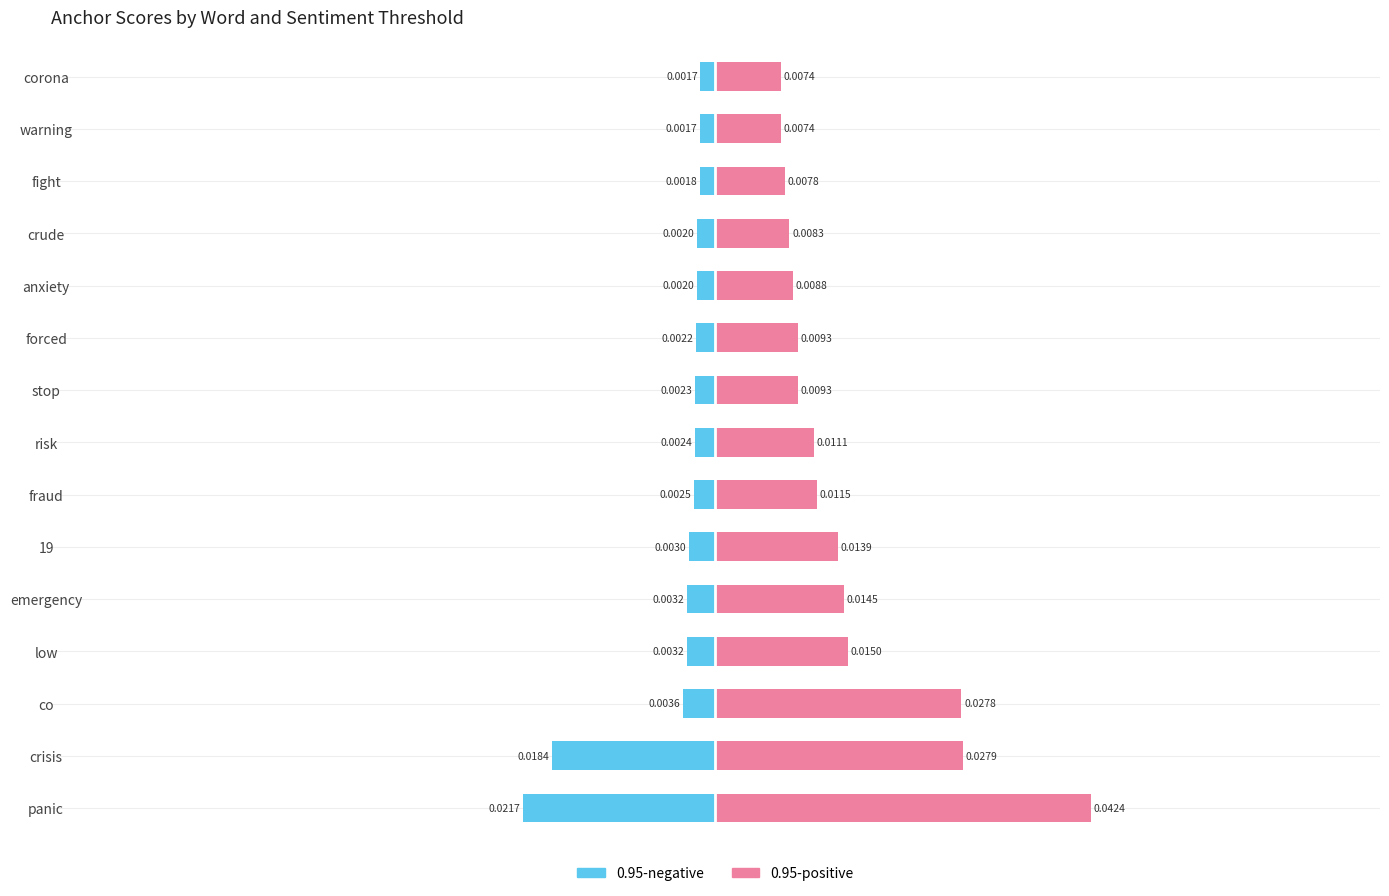

List the labels in order of 0.95-negative value, largest first.

14, 13, 12, 11, 10, 9, 8, 7, 6, 5, 4, 3, 2, 1, 0